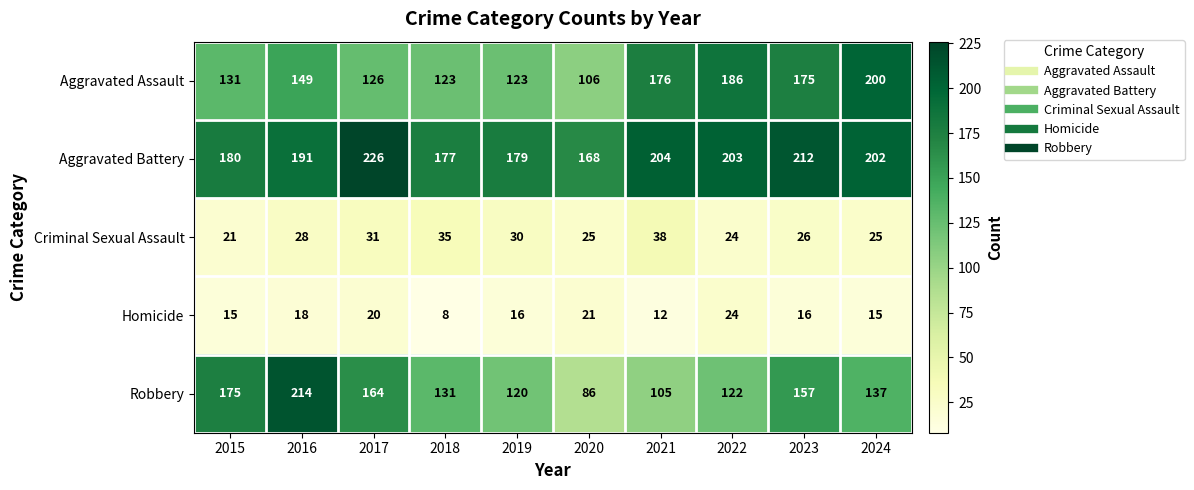

What is the average value of the Robbery series?

141